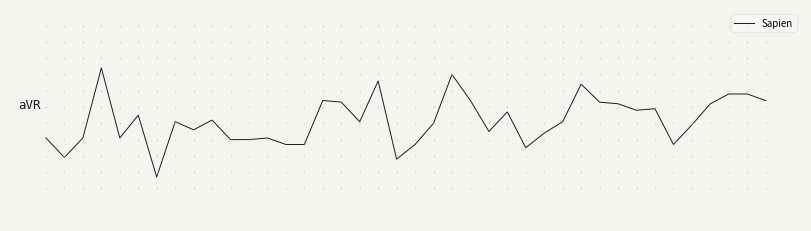

Is this an area chart (filled region under the line)?

No